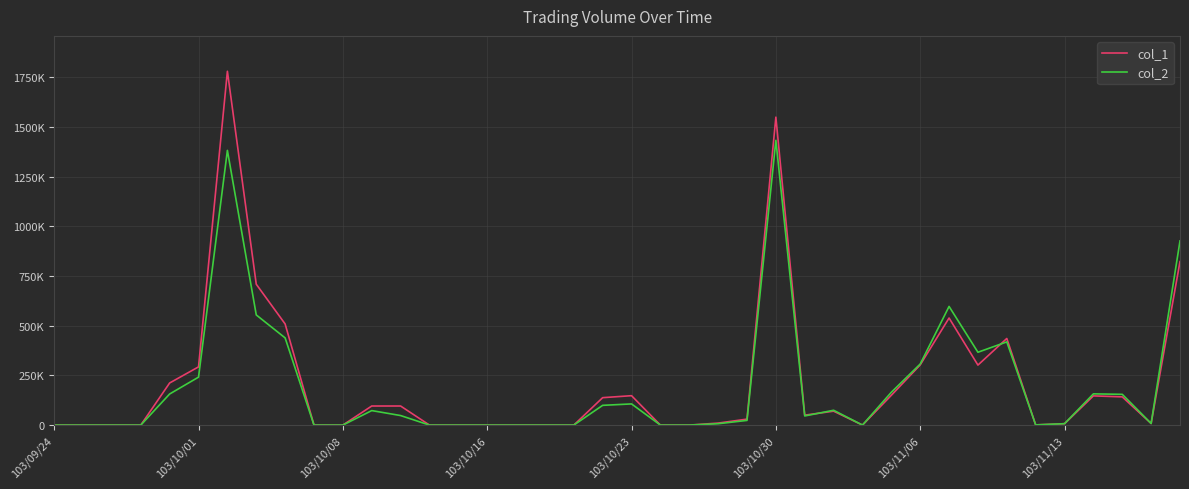

True or false: col_2 and col_1 cross at least once.

True